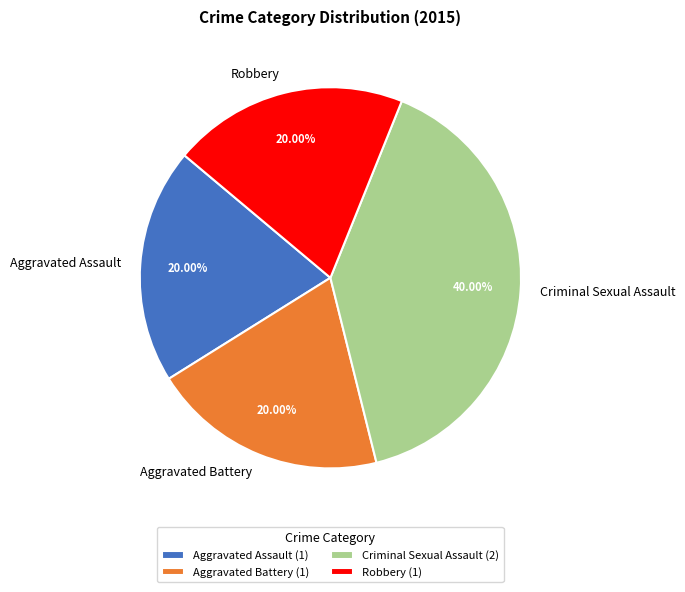

Does Aggravated Battery represent more than half of the total?

No